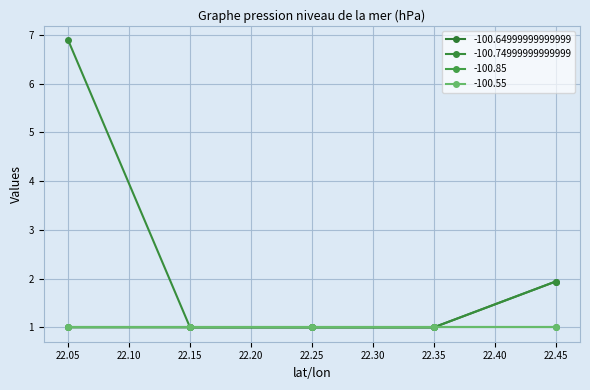

At which label does -100.64999999999999 reach its peak?

22.45